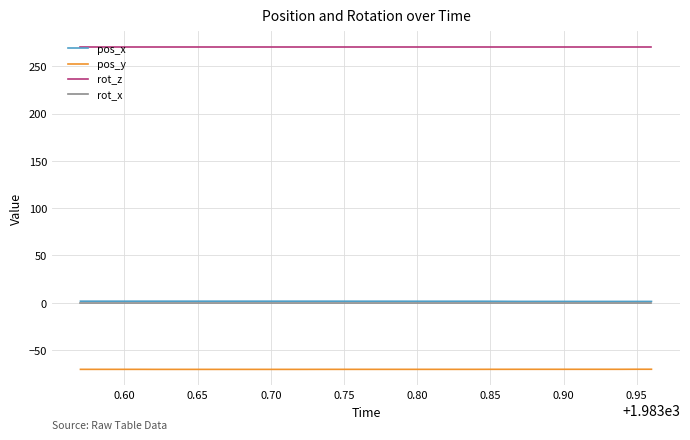

What is the highest value of the pos_y series?

-70.3